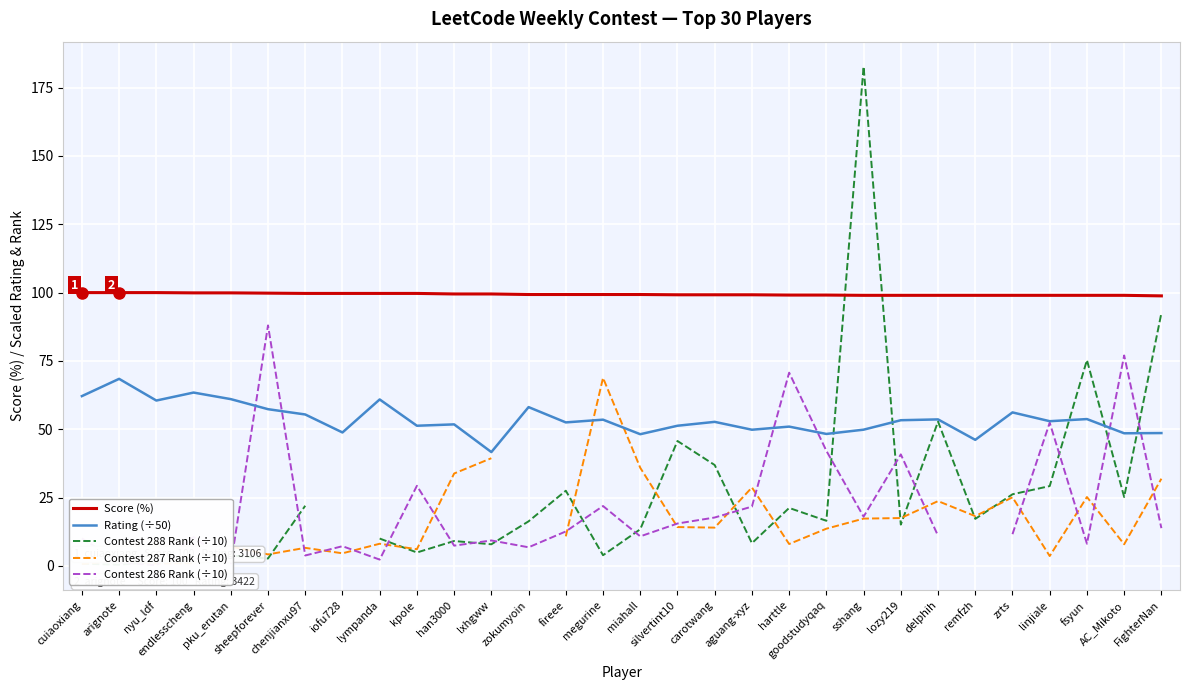

How many interior local valleys does the Rating (÷50) series have?

11